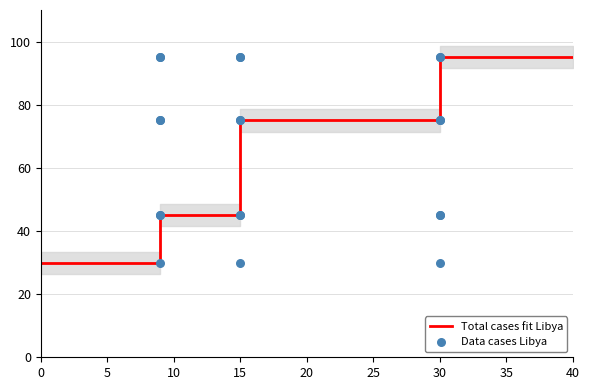

At which category is the sum across all series the highest?

30